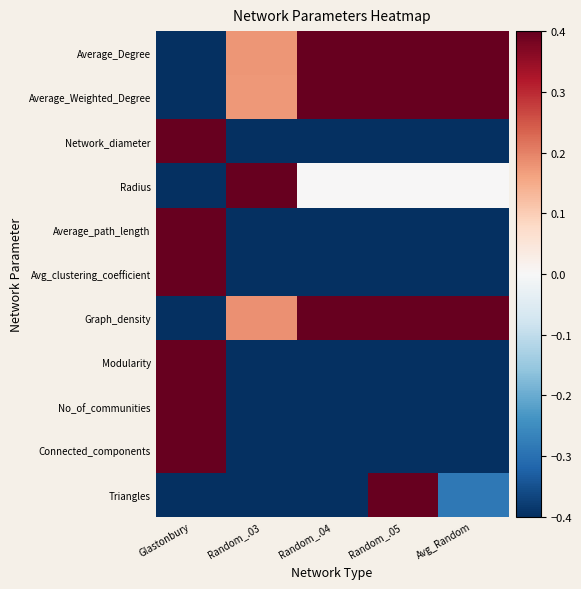

How many distinct data groups are displayed?

11